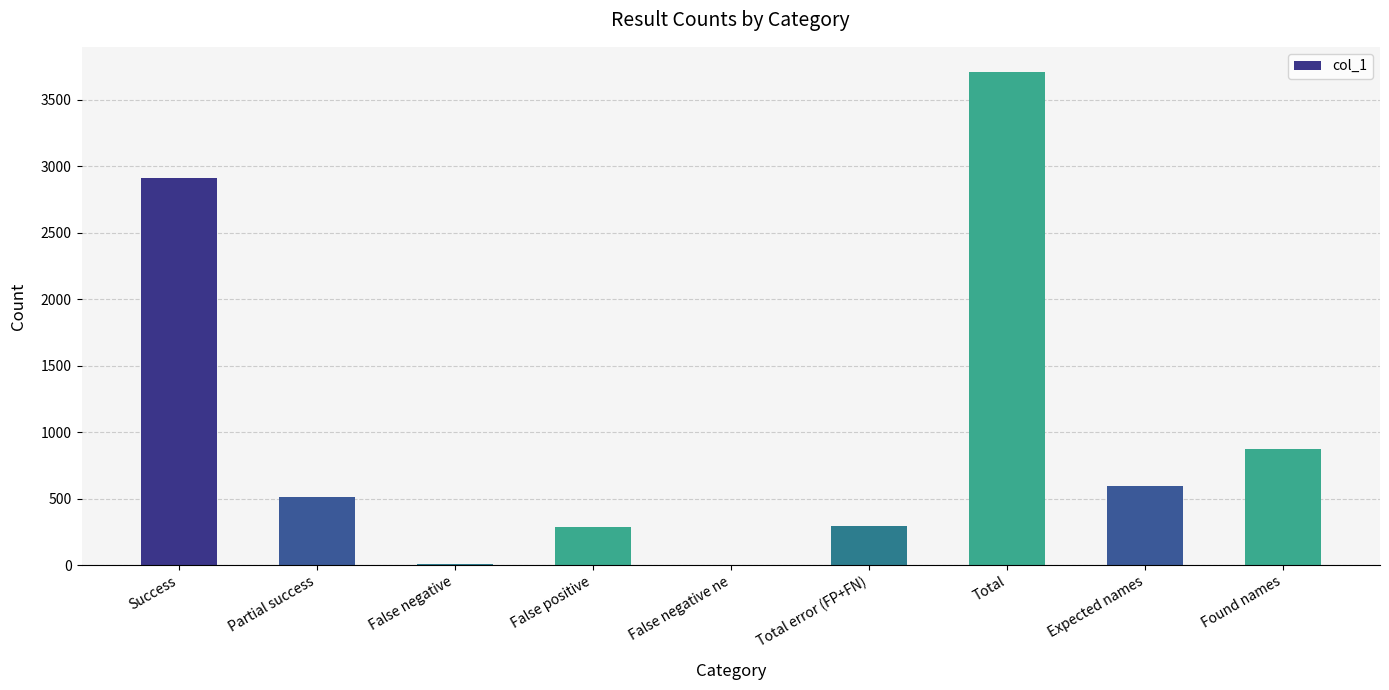

What is the ratio of the value at Total to the value at Partial success?

7.3